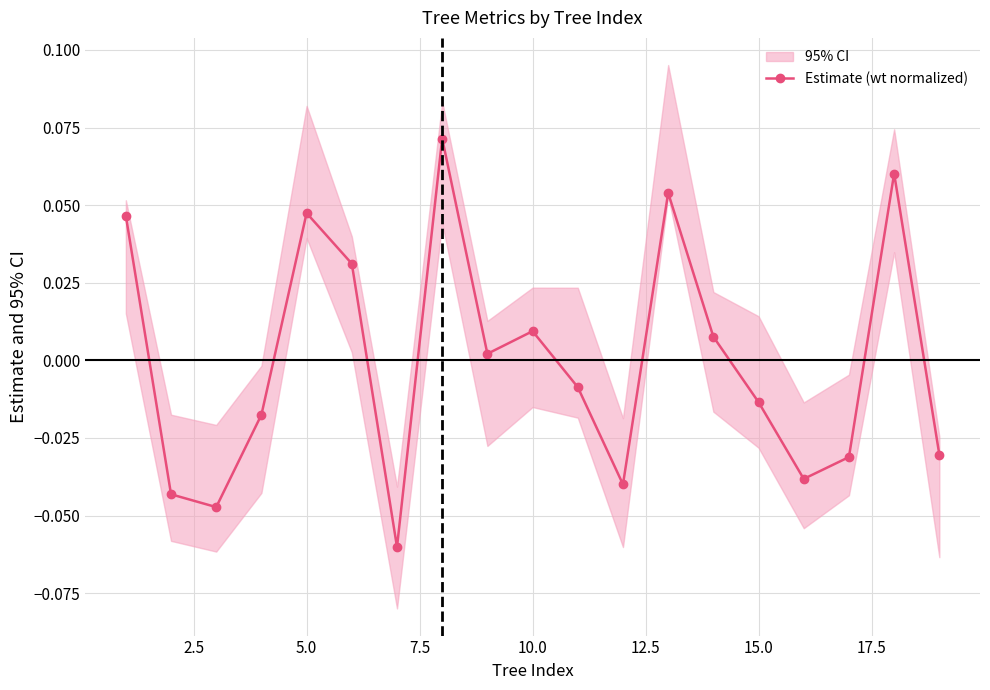

Reading left to right, what are all the values shown in this chart?

0.0	-0.0	-0.0	-0.0	0.0	0.0	-0.1	0.1	0.0	0.0	-0.0	-0.0	0.1	0.0	-0.0	-0.0	-0.0	0.1	-0.0